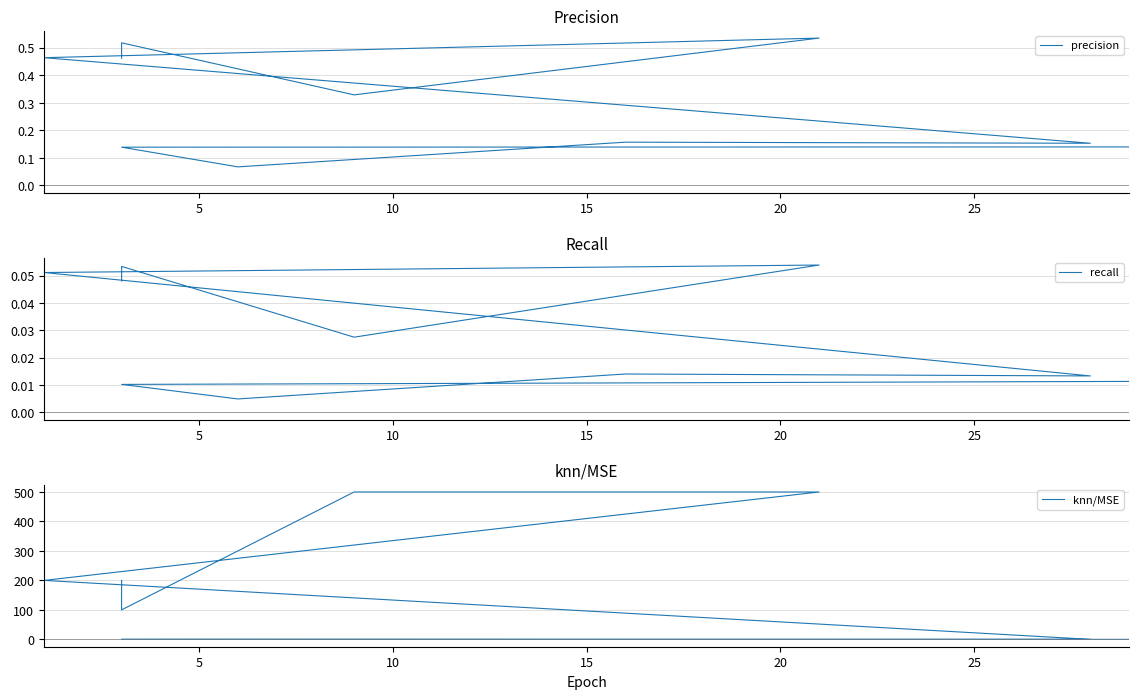

What are all the series names shown in the legend?

precision, recall, knn/MSE